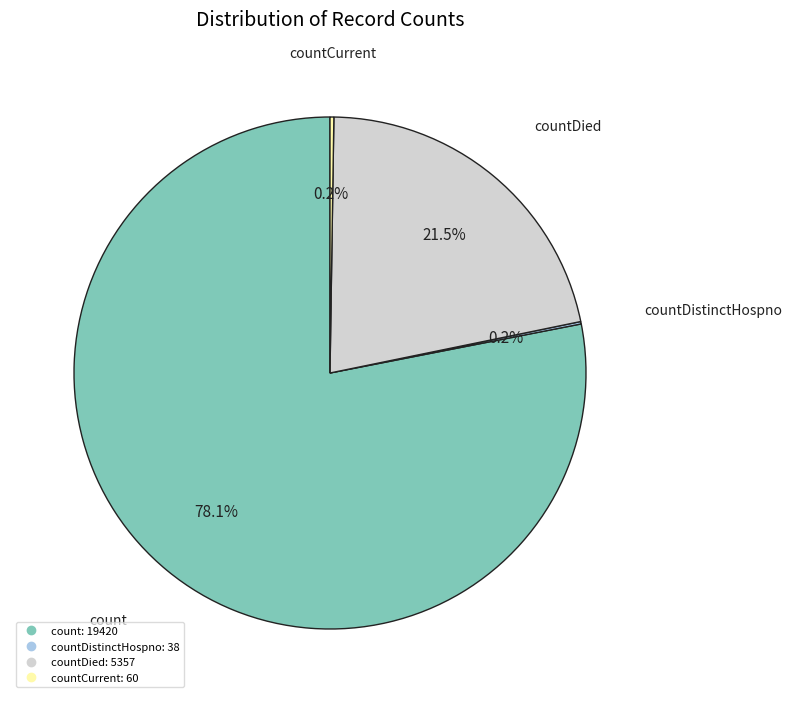

Is there a majority slice in this chart?

Yes